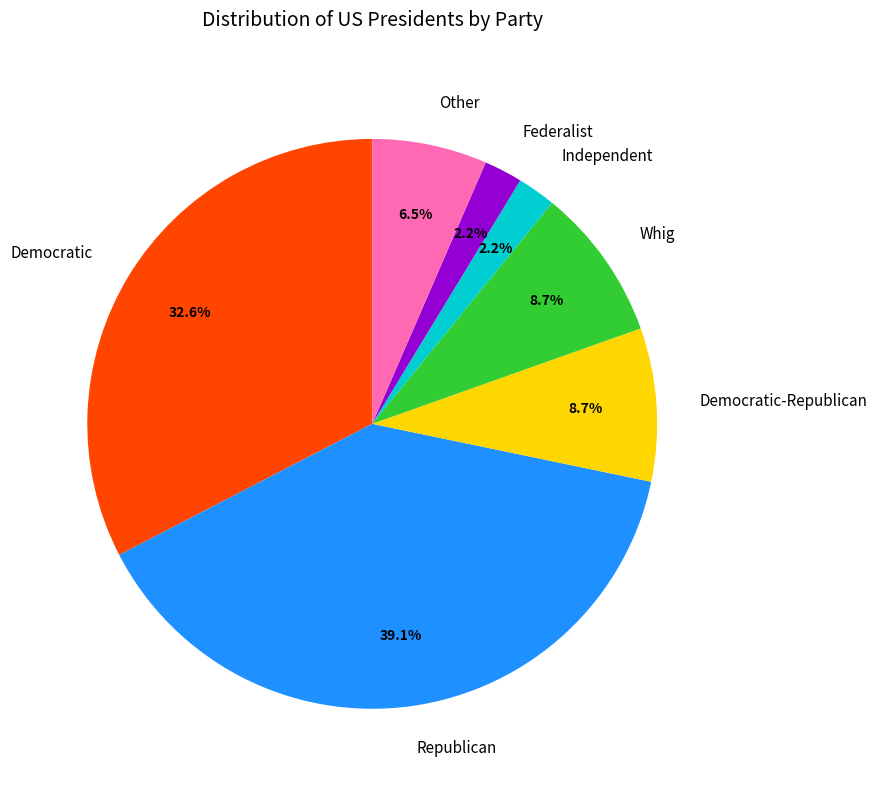

Is Other the majority of the pie?

No